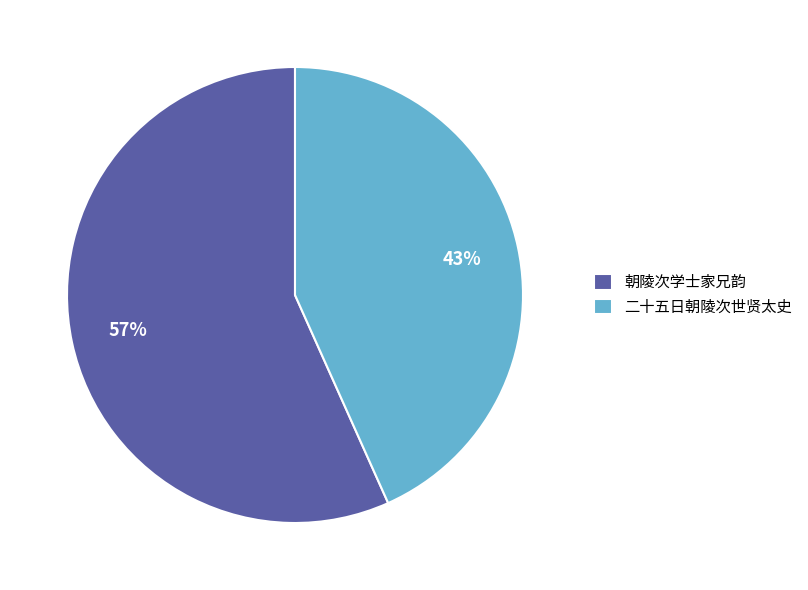

To the nearest percent, what is the combined percentage of 二十五日朝陵次世贤太史 and 朝陵次学士家兄韵?

100%